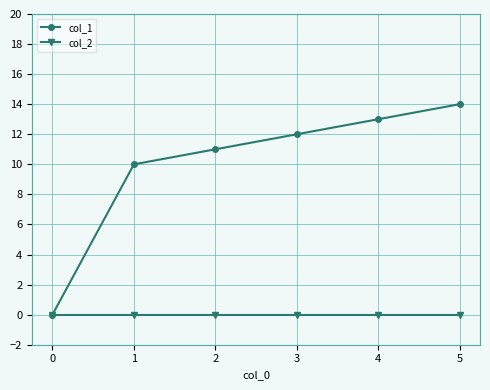

Is this an area chart (filled region under the line)?

No